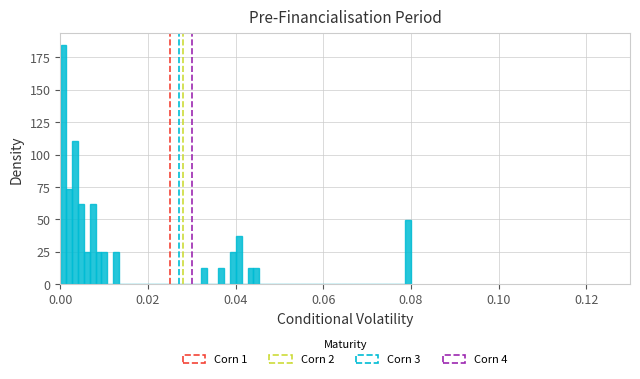

Around what value on the x-axis is the tallest bar? Give the approximate position of its centre, as read against the axis.

0.000